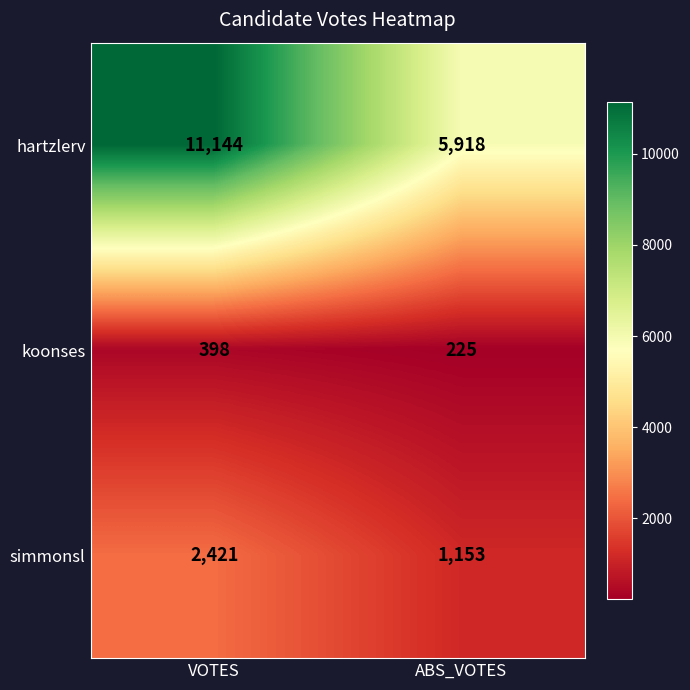

Read the hartzlerv value at VOTES.

11144